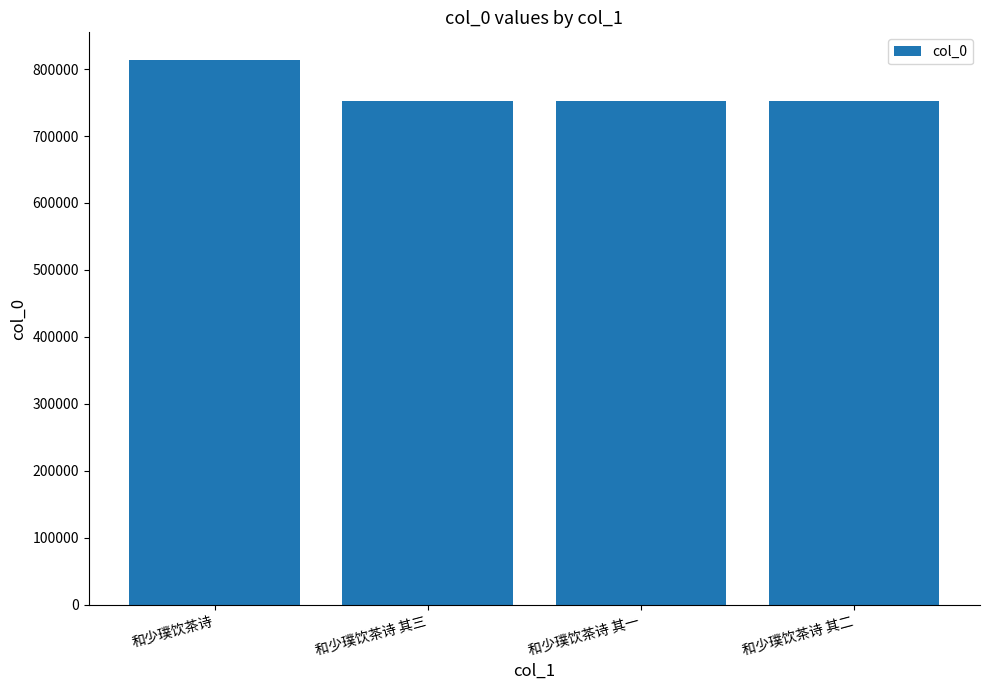

How many bars are there in total?

4